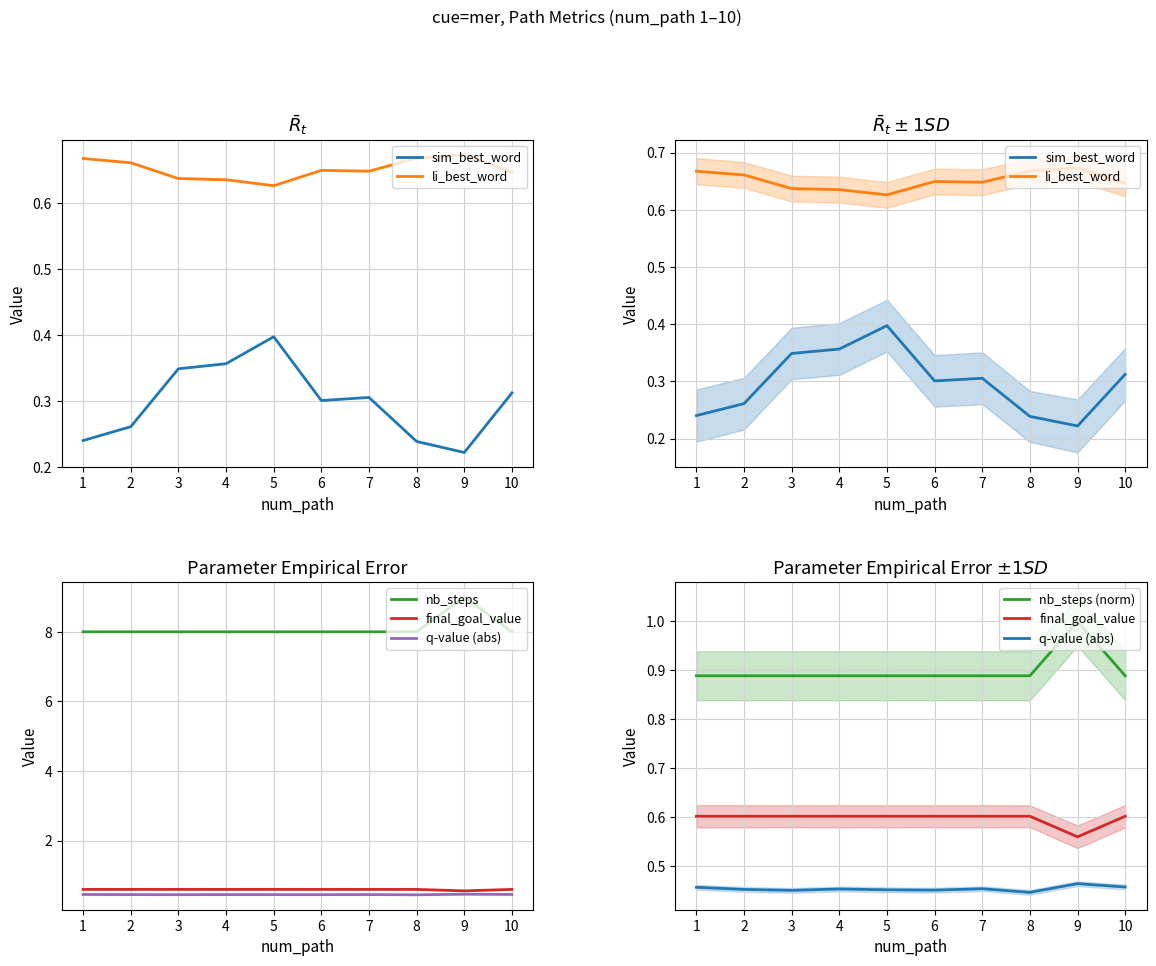

Reading left to right, list all the values displayed in this chart.

sim_best_word: 1=0.2	2=0.3	3=0.3	4=0.4	5=0.4	6=0.3	7=0.3	8=0.2	9=0.2	10=0.3
li_best_word: 1=0.7	2=0.7	3=0.6	4=0.6	5=0.6	6=0.6	7=0.6	8=0.7	9=0.7	10=0.6
nb_steps: 1=8.0	2=8.0	3=8.0	4=8.0	5=8.0	6=8.0	7=8.0	8=8.0	9=9.0	10=8.0
final_goal_value: 1=0.6	2=0.6	3=0.6	4=0.6	5=0.6	6=0.6	7=0.6	8=0.6	9=0.6	10=0.6
q-value (abs): 1=0.5	2=0.5	3=0.5	4=0.5	5=0.5	6=0.5	7=0.5	8=0.4	9=0.5	10=0.5
nb_steps (norm): 1=0.9	2=0.9	3=0.9	4=0.9	5=0.9	6=0.9	7=0.9	8=0.9	9=1.0	10=0.9